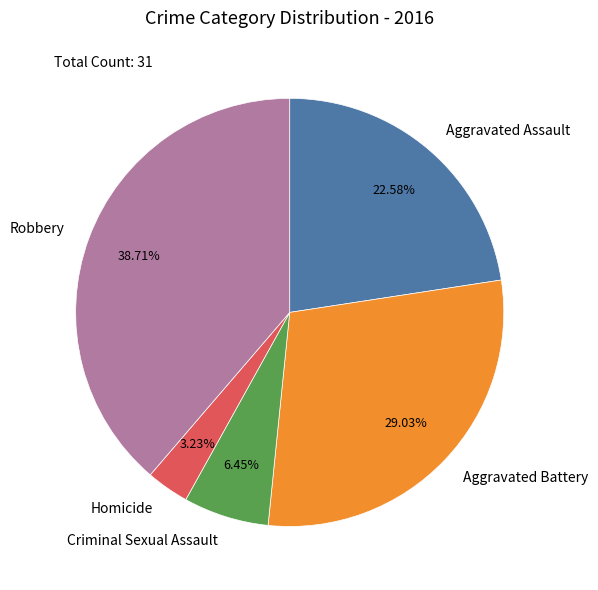

Approximately how many times larger is the value at Aggravated Assault compared to Homicide?

7.0